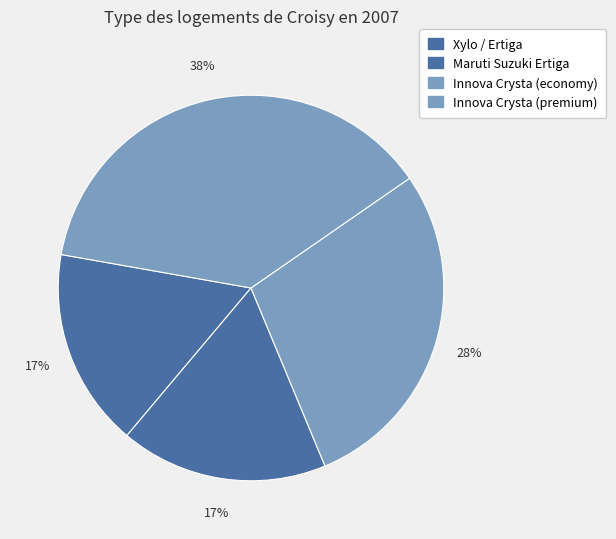

Count the number of slices in the pie.

4